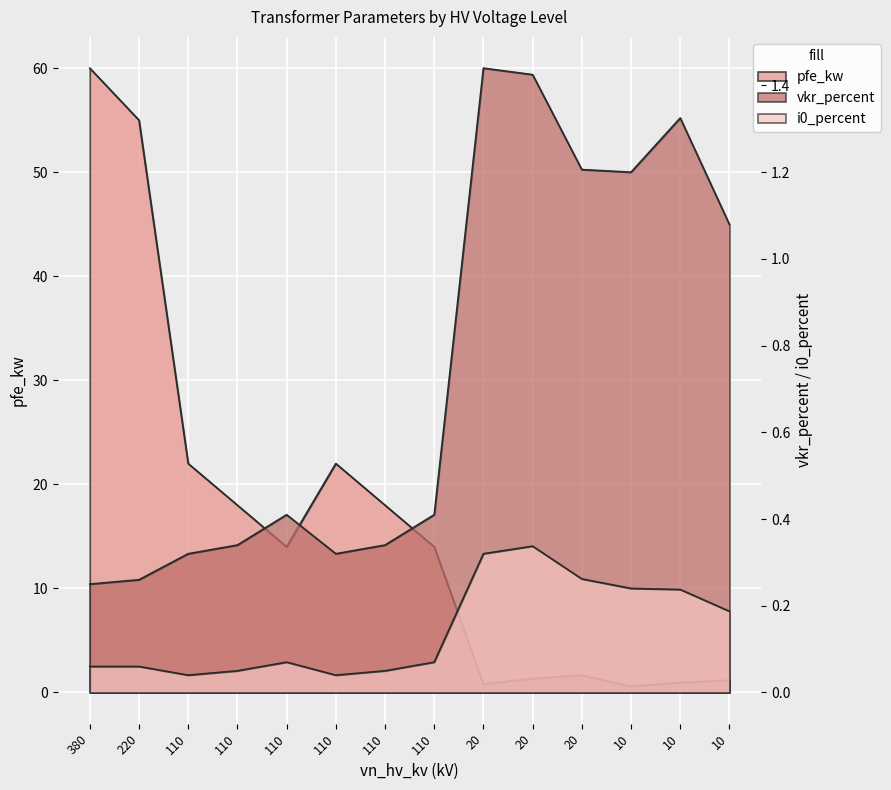

What is the approximate value of i0_percent at 380?

0.1